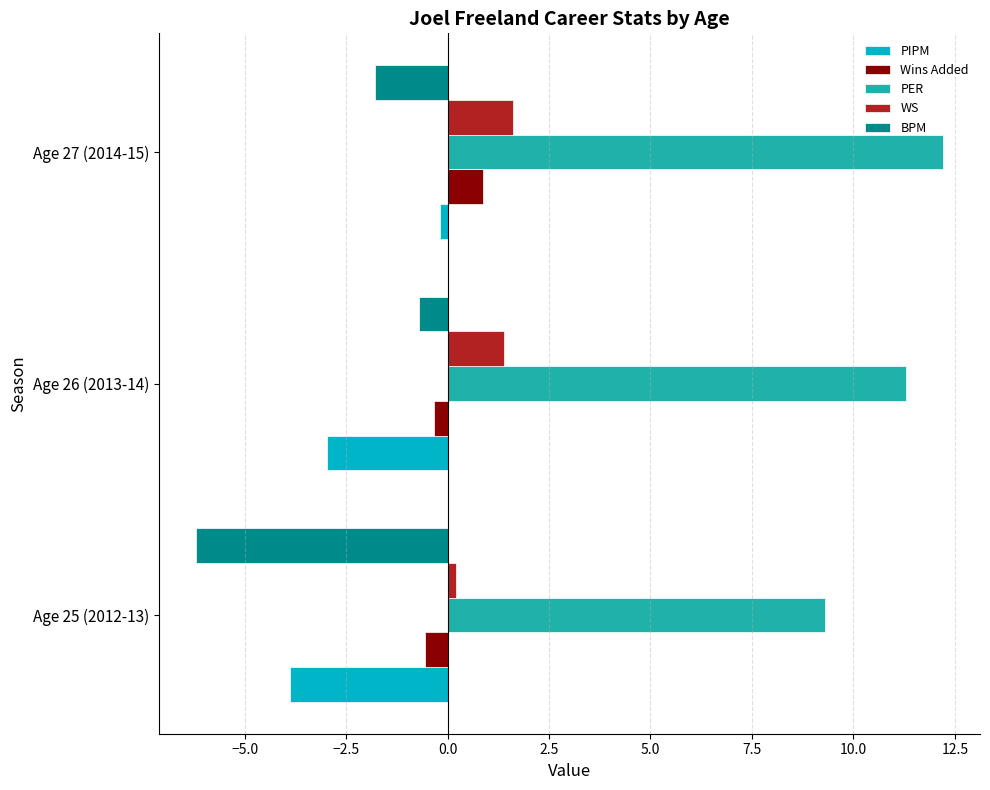

Is it true that BPM equals -3.0 at Age 27 (2014-15)?

False